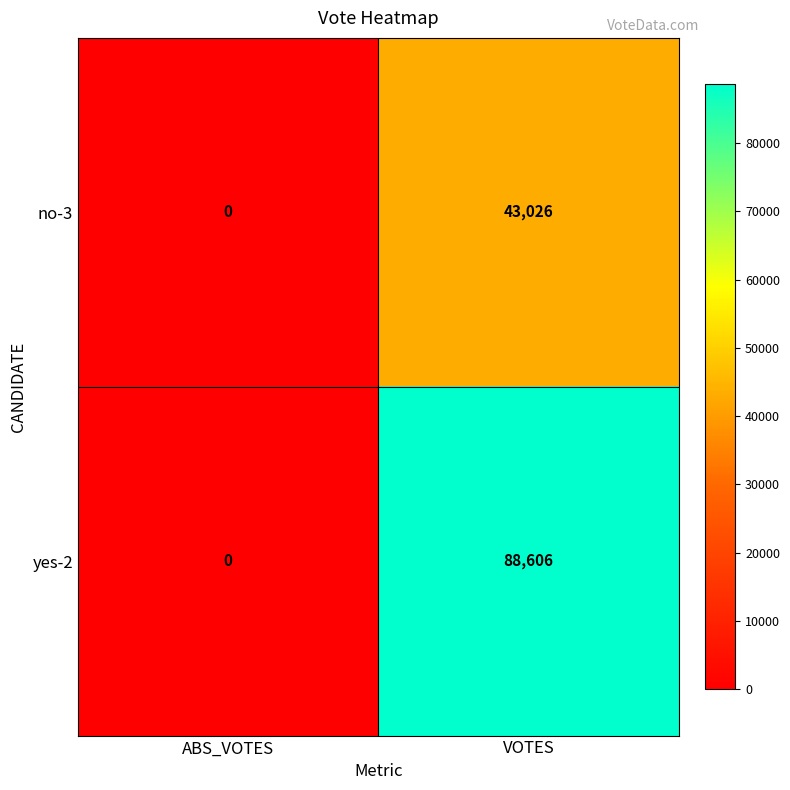

Where is no-3 nearest to the value 21513?

ABS_VOTES